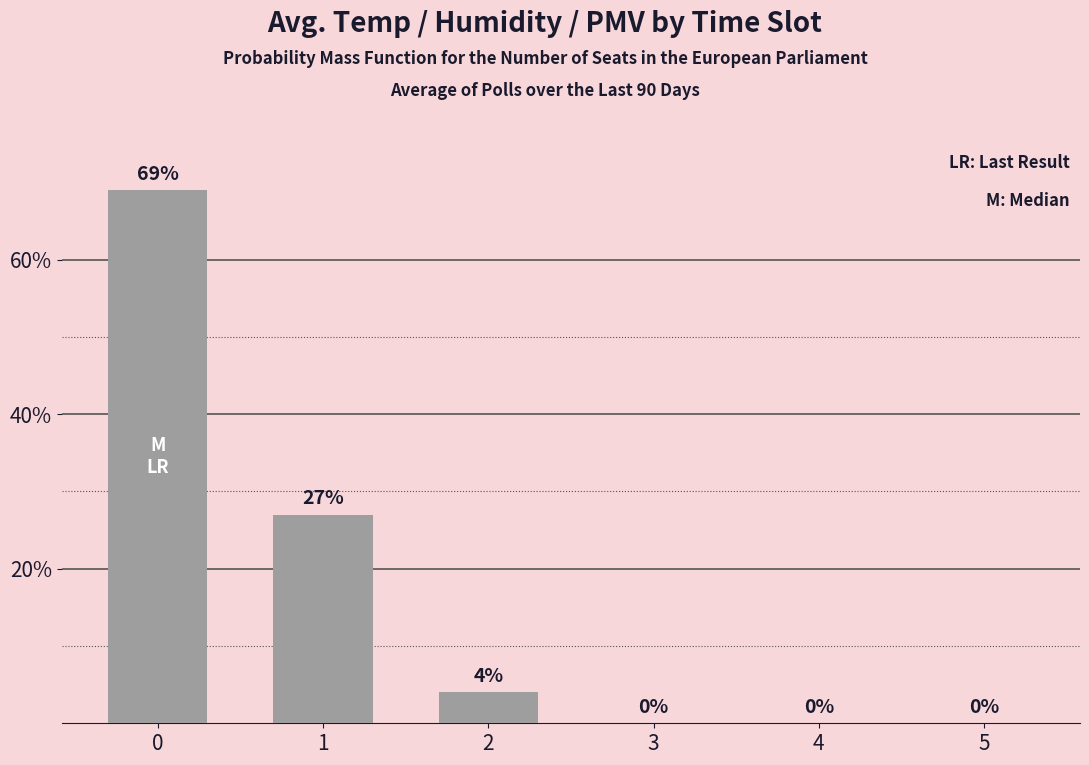

What is the maximum value shown in the chart?

69